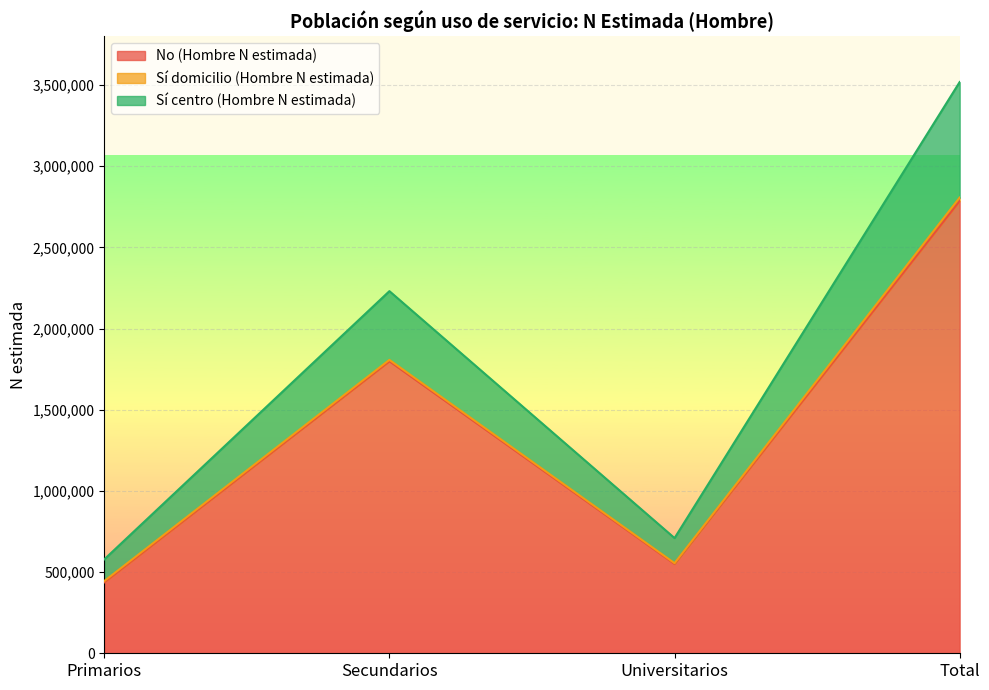

Where is the first local maximum for Sí centro (Hombre N estimada)?

Secundarios